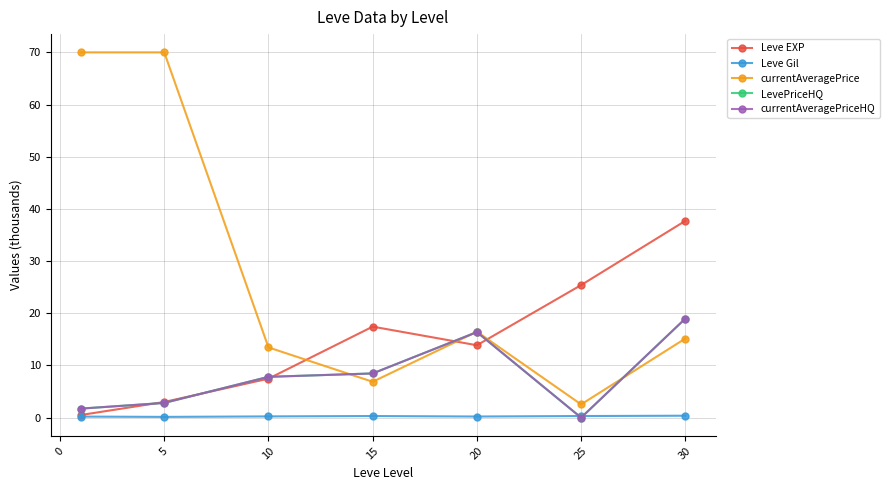

At how many categories does at least one series exceed 4?

7